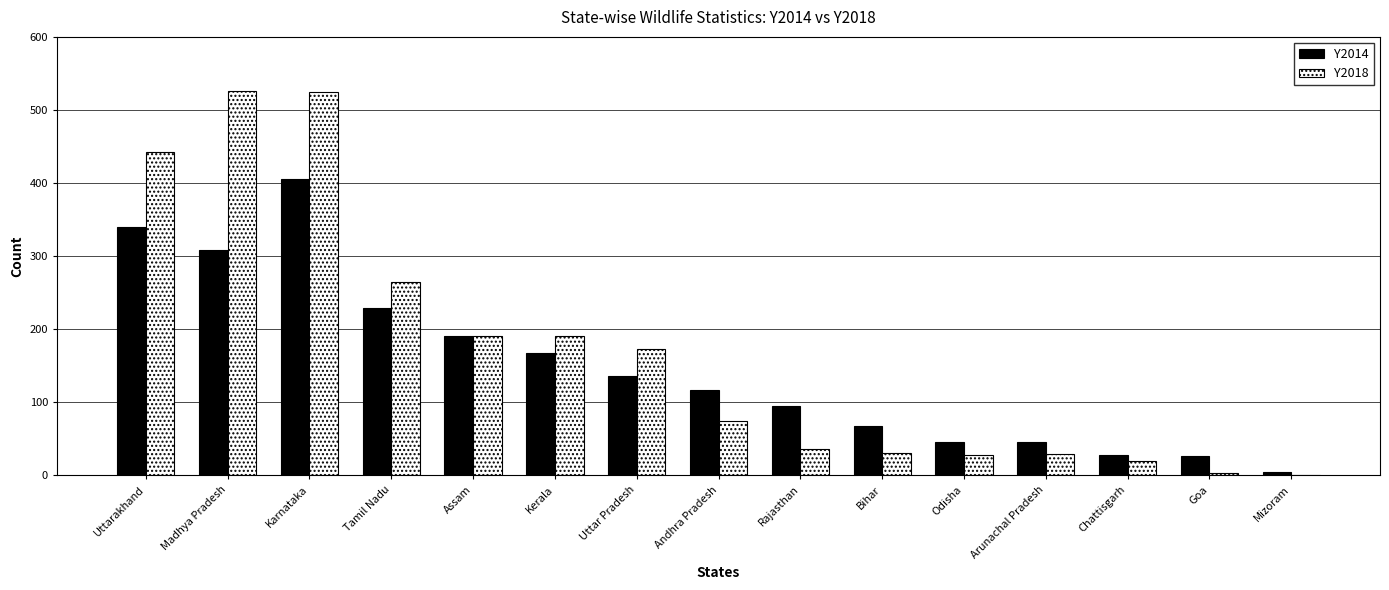

At which category is the sum across all series the highest?

Karnataka